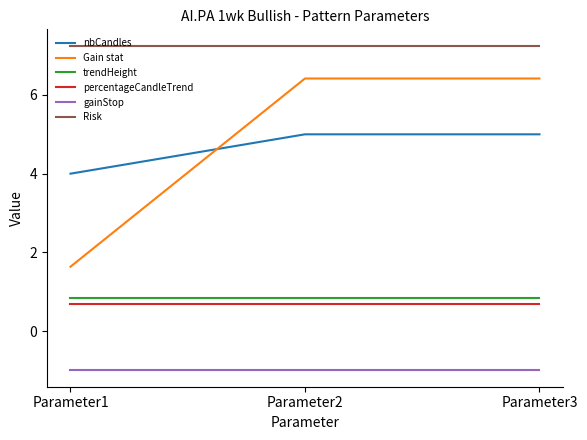

Between Parameter1 and Parameter3, which series saw the biggest shift?

Gain stat